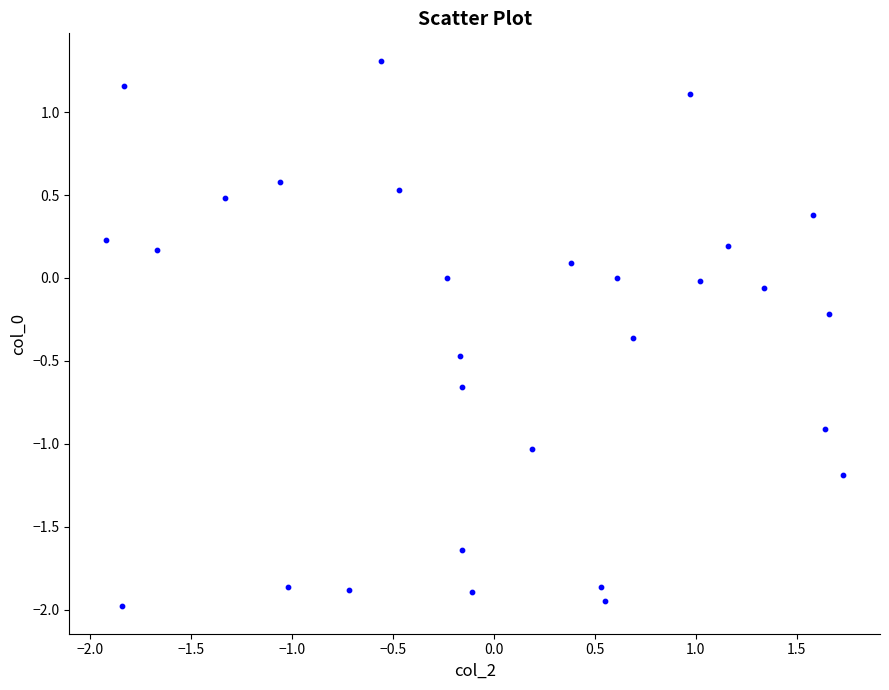

What is the range of X values (max minus min)?

3.6